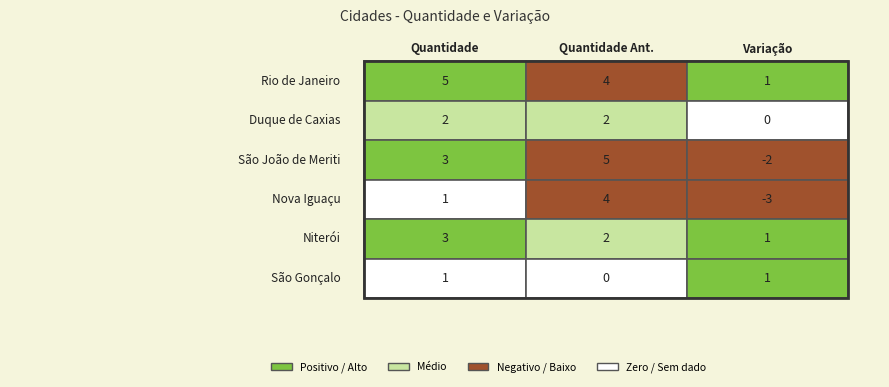

Reading left to right, extract all data points from this chart.

Rio de Janeiro: 0=5	1=4	2=1
Duque de Caxias: 0=2	1=2	2=0
São João de Meriti: 0=3	1=5	2=-2
Nova Iguaçu: 0=1	1=4	2=-3
Niterói: 0=3	1=2	2=1
São Gonçalo: 0=1	1=0	2=1